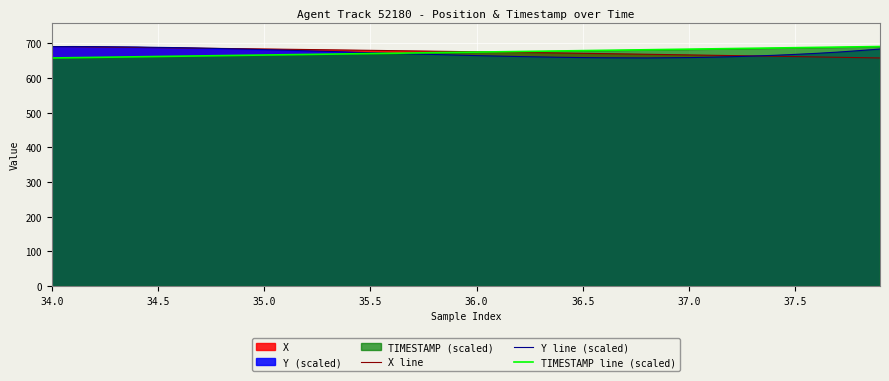

How many intersections are there between TIMESTAMP line (scaled) and Y line (scaled)?

1